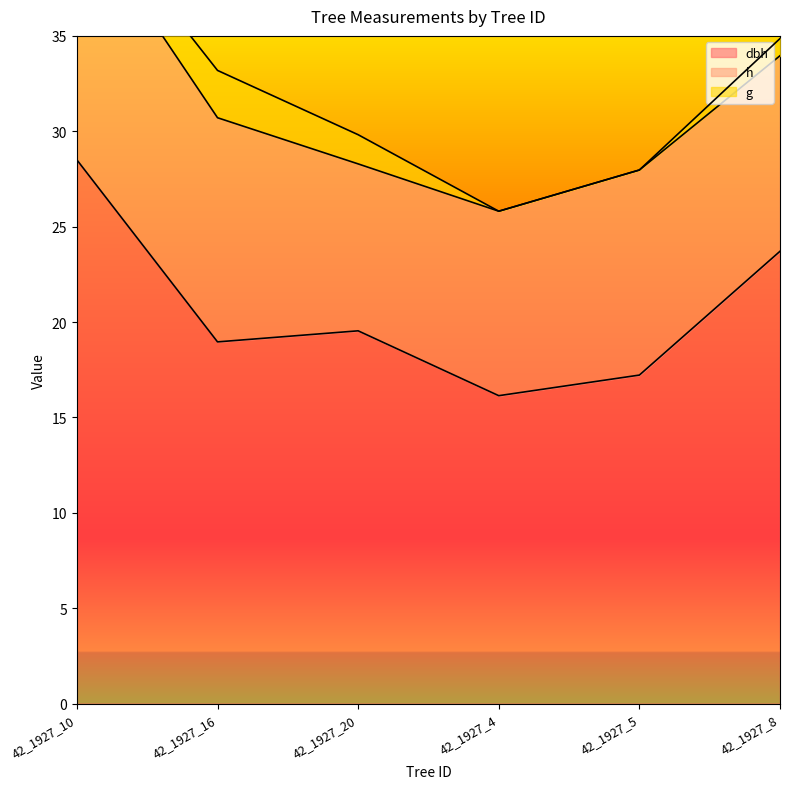

What is the difference between the h values at 42_1927_4 and 42_1927_10?

3.5